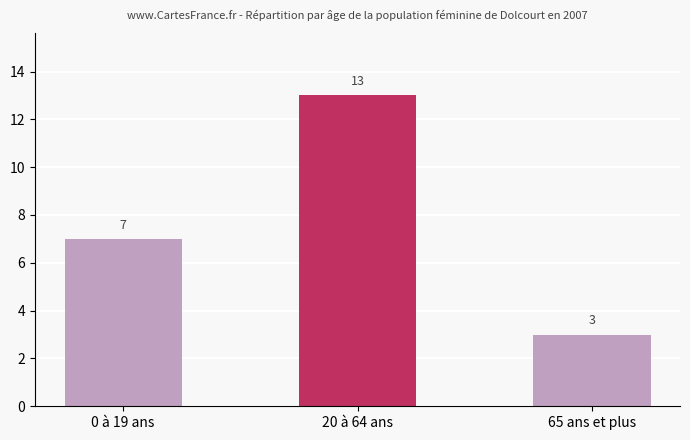

What is the smallest value displayed?

3